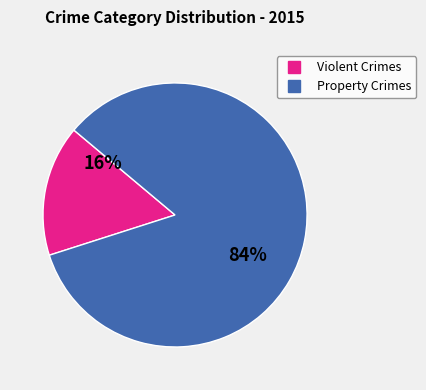

To the nearest percent, what is the average slice percentage?

50%